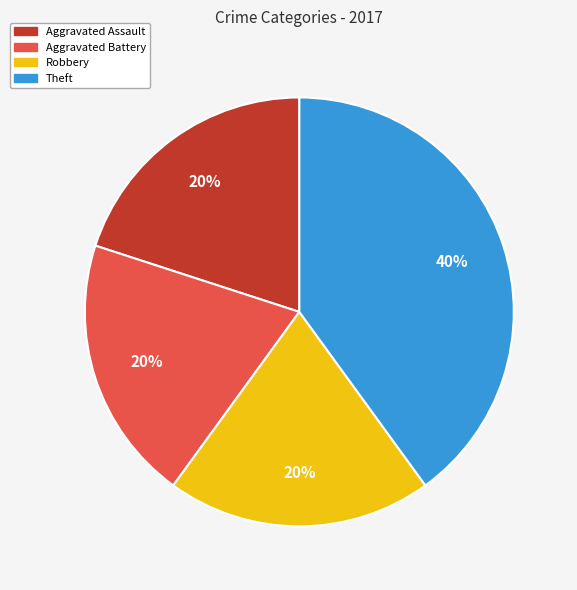

Is there any slice that represents more than half of the pie?

No